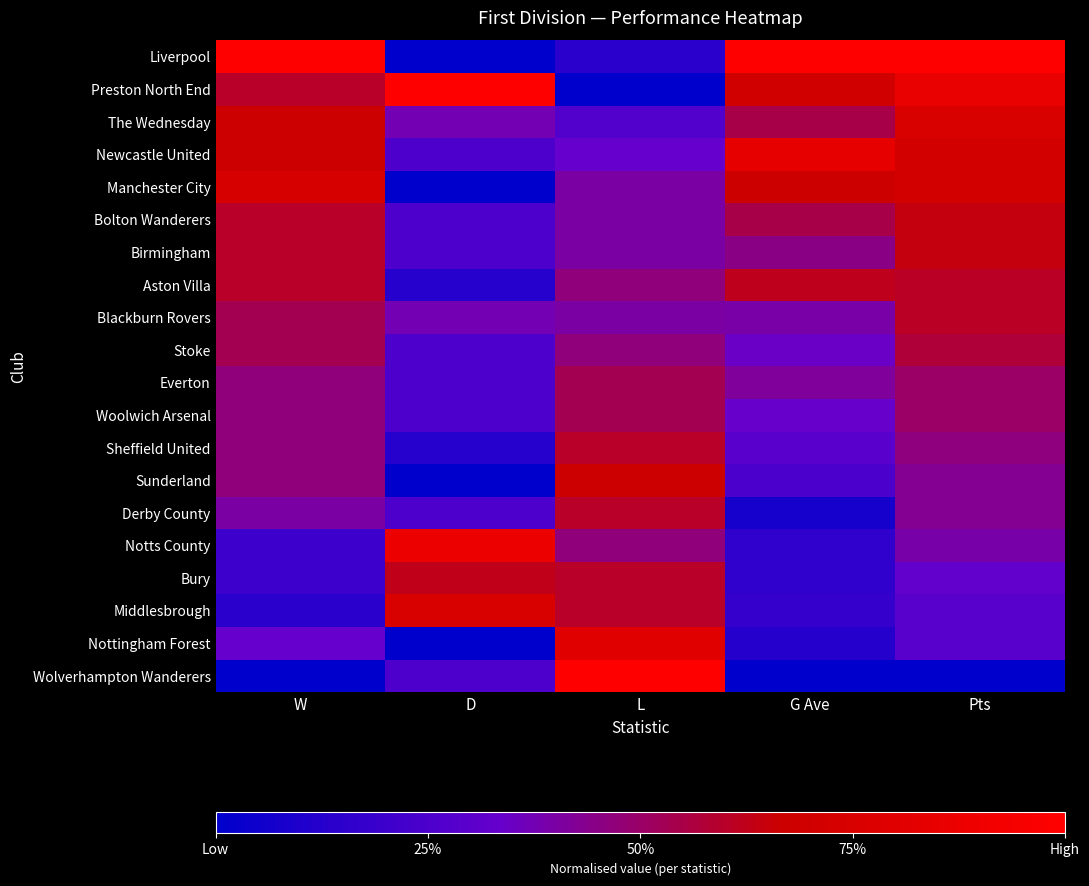

Reading right to left, list all the values displayed in this chart.

Liverpool: Pts=1.0	G Ave=1.0	L=0.1	D=0.0	W=1.0
Preston North End: Pts=0.9	G Ave=0.7	L=0.0	D=1.0	W=0.6
The Wednesday: Pts=0.8	G Ave=0.5	L=0.3	D=0.4	W=0.7
Newcastle United: Pts=0.7	G Ave=0.8	L=0.3	D=0.2	W=0.7
Manchester City: Pts=0.7	G Ave=0.7	L=0.4	D=0.0	W=0.7
Bolton Wanderers: Pts=0.6	G Ave=0.5	L=0.4	D=0.2	W=0.6
Birmingham: Pts=0.6	G Ave=0.5	L=0.4	D=0.2	W=0.6
Aston Villa: Pts=0.6	G Ave=0.6	L=0.5	D=0.1	W=0.6
Blackburn Rovers: Pts=0.6	G Ave=0.4	L=0.4	D=0.4	W=0.5
Stoke: Pts=0.6	G Ave=0.3	L=0.5	D=0.2	W=0.5
Everton: Pts=0.5	G Ave=0.4	L=0.5	D=0.2	W=0.5
Woolwich Arsenal: Pts=0.5	G Ave=0.3	L=0.5	D=0.2	W=0.5
Sheffield United: Pts=0.5	G Ave=0.3	L=0.6	D=0.1	W=0.5
Sunderland: Pts=0.4	G Ave=0.2	L=0.7	D=0.0	W=0.5
Derby County: Pts=0.4	G Ave=0.1	L=0.6	D=0.2	W=0.4
Notts County: Pts=0.4	G Ave=0.2	L=0.5	D=0.9	W=0.2
Bury: Pts=0.3	G Ave=0.2	L=0.6	D=0.6	W=0.2
Middlesbrough: Pts=0.3	G Ave=0.2	L=0.6	D=0.8	W=0.1
Nottingham Forest: Pts=0.3	G Ave=0.1	L=0.8	D=0.0	W=0.3
Wolverhampton Wanderers: Pts=0.0	G Ave=0.0	L=1.0	D=0.2	W=0.0